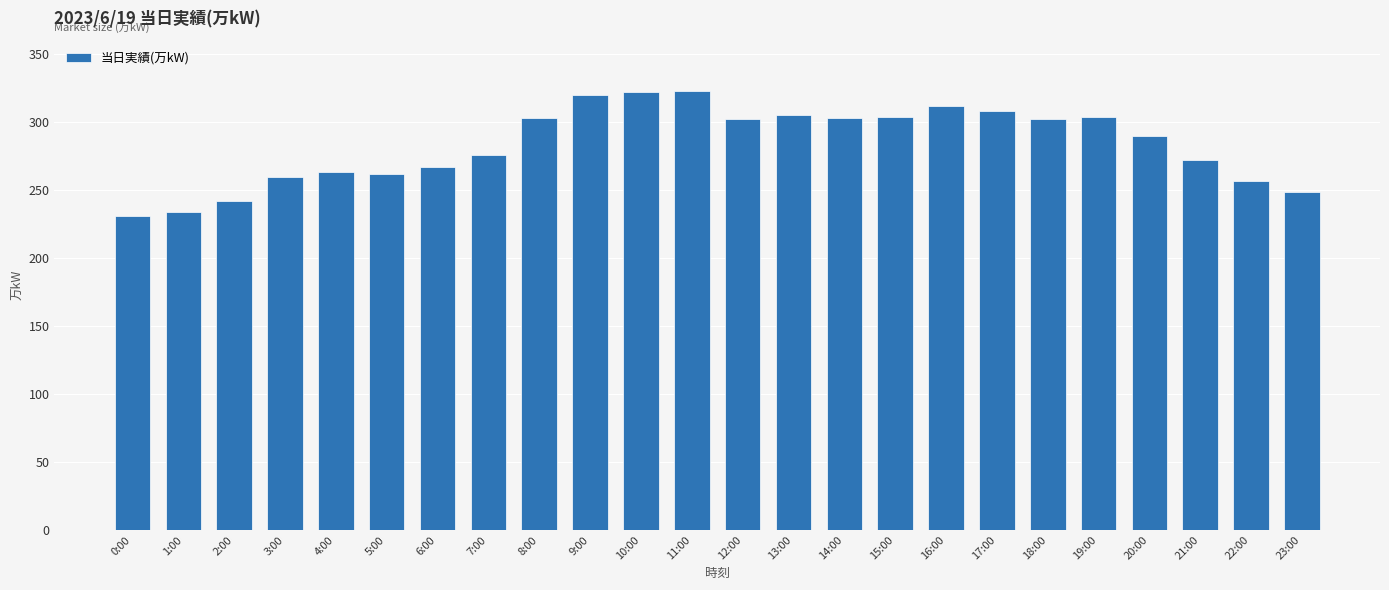

Where is the data nearest to the value 277?

7:00